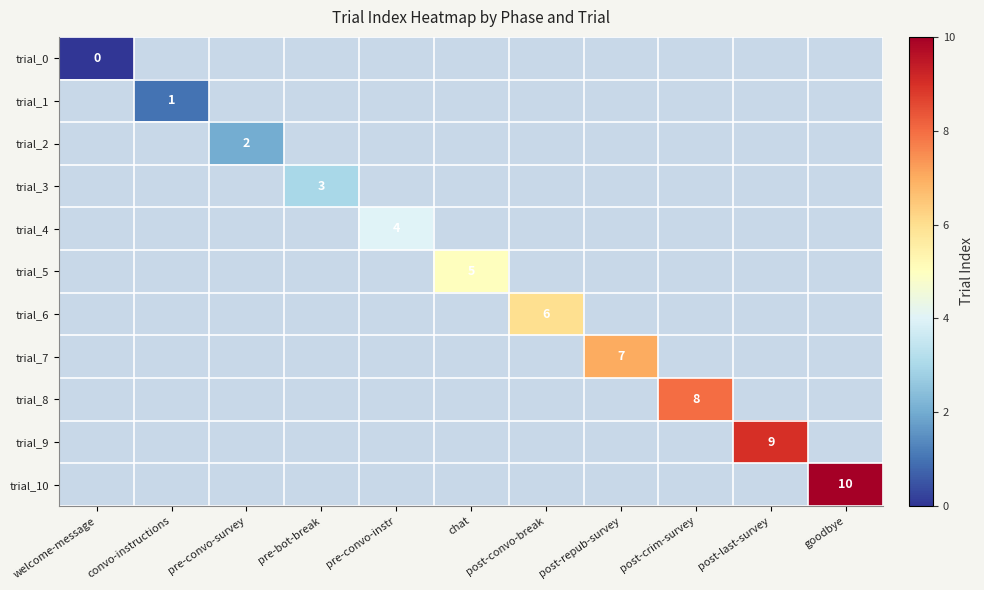

Which has a higher value, post-repub-survey or post-last-survey?

post-last-survey